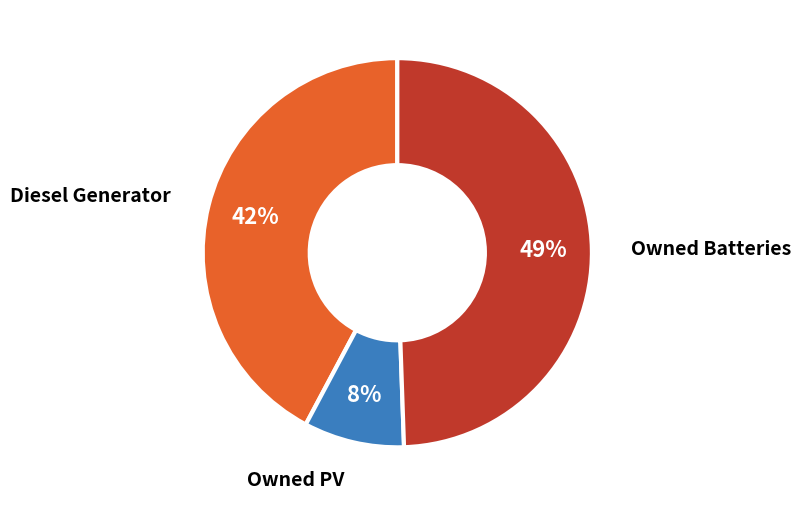

Count the number of slices in the pie.

3